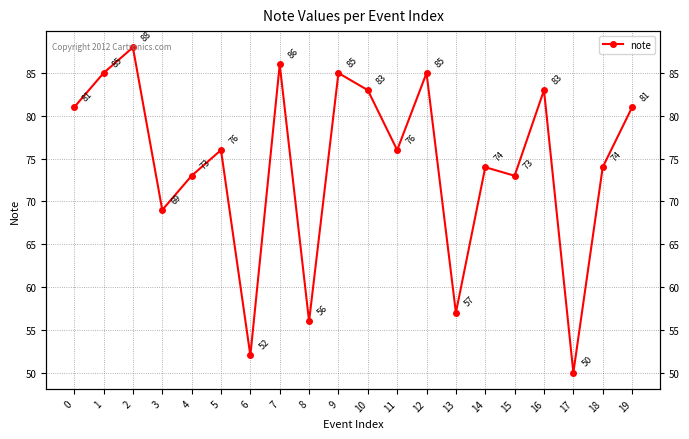

Reading left to right, what are all the values shown in this chart?

0=81	1=85	2=88	3=69	4=73	5=76	6=52	7=86	8=56	9=85	10=83	11=76	12=85	13=57	14=74	15=73	16=83	17=50	18=74	19=81